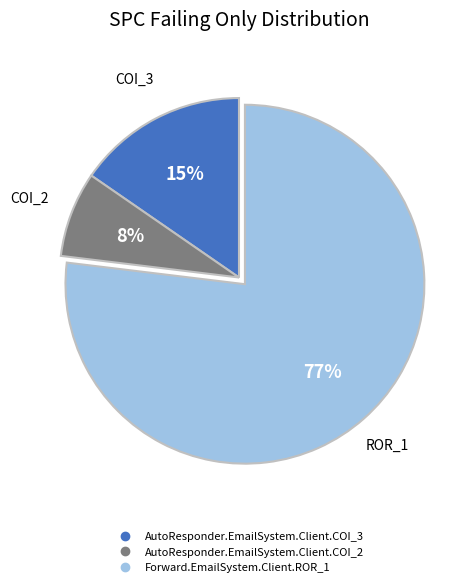

To the nearest percent, what percentage of the pie is AutoResponder.EmailSystem.Client.COI_2?

8%